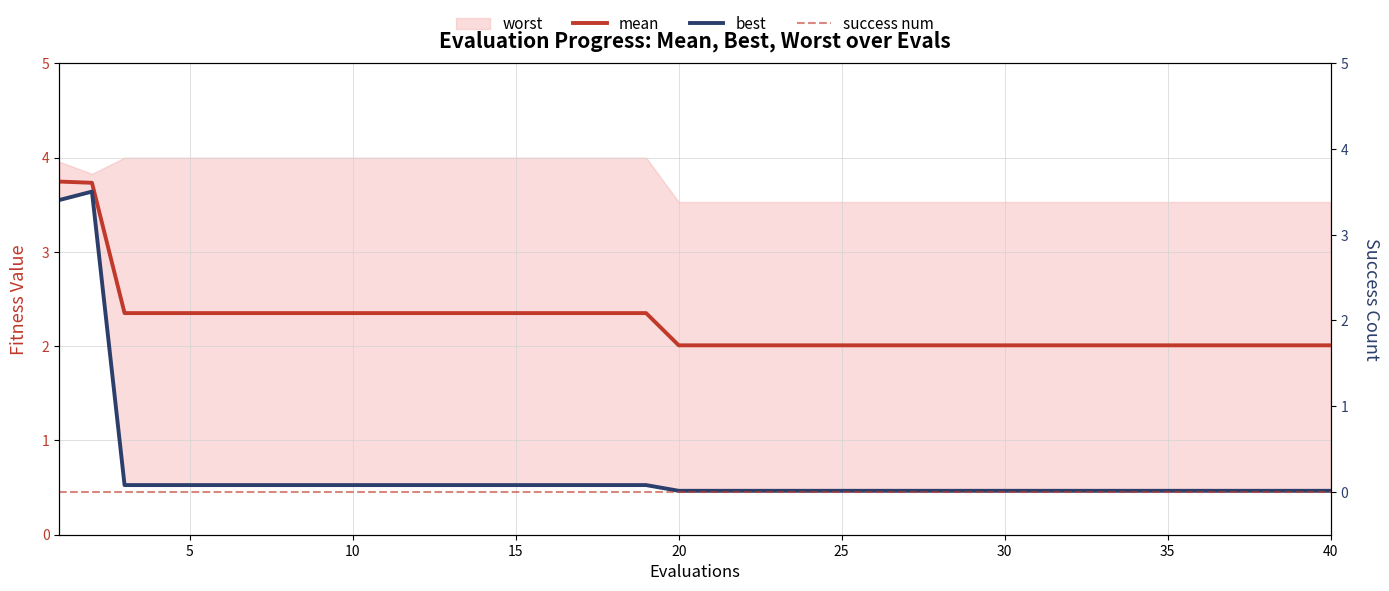

The mean series shows 2.4 at 5. True or false?

True